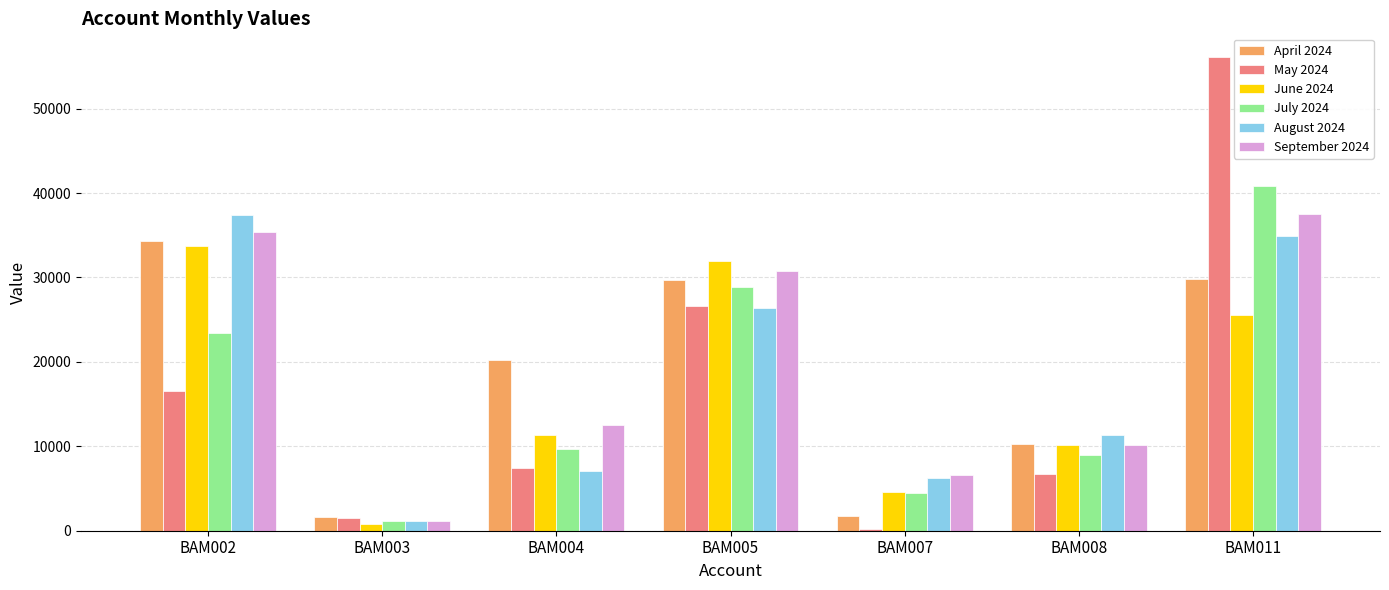

At which label does July 2024 reach its minimum?

BAM003